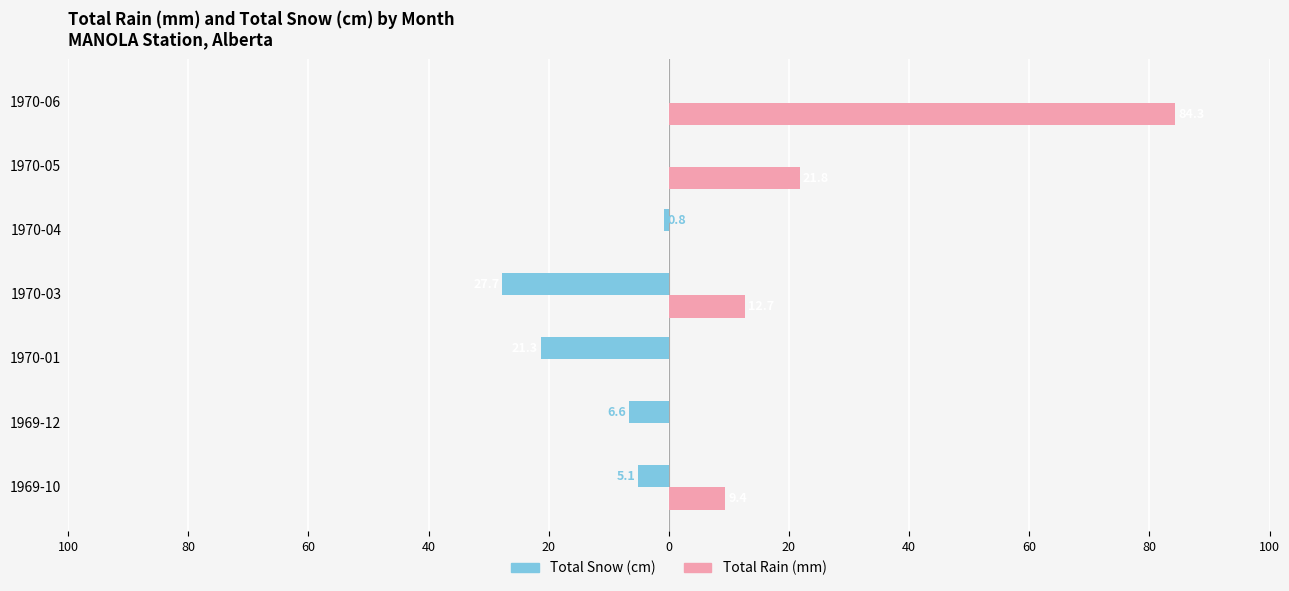

What are all the series names shown in the legend?

Total Snow (cm), Total Rain (mm)